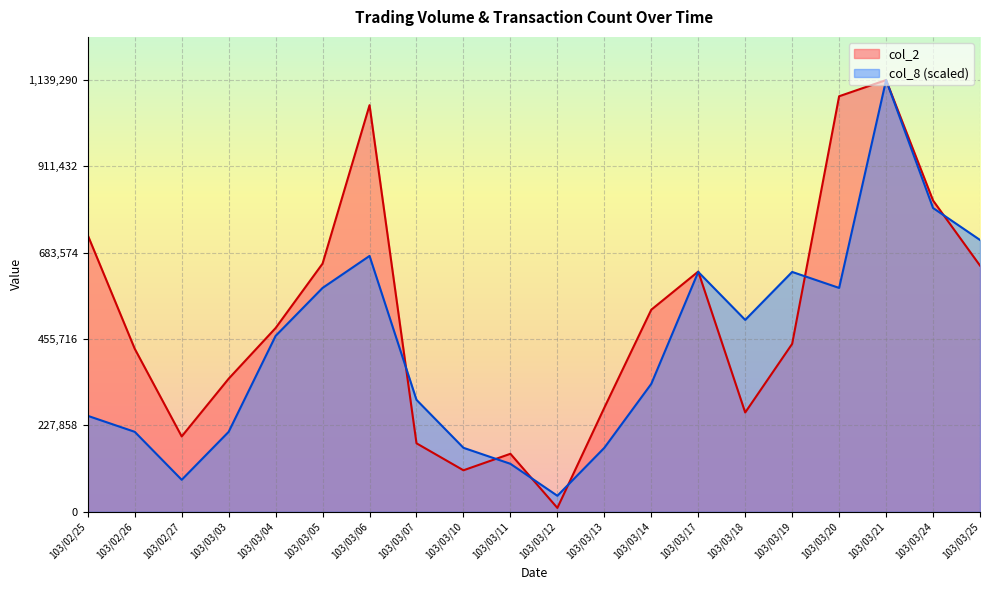

Which series has the largest total across all categories?

col_2